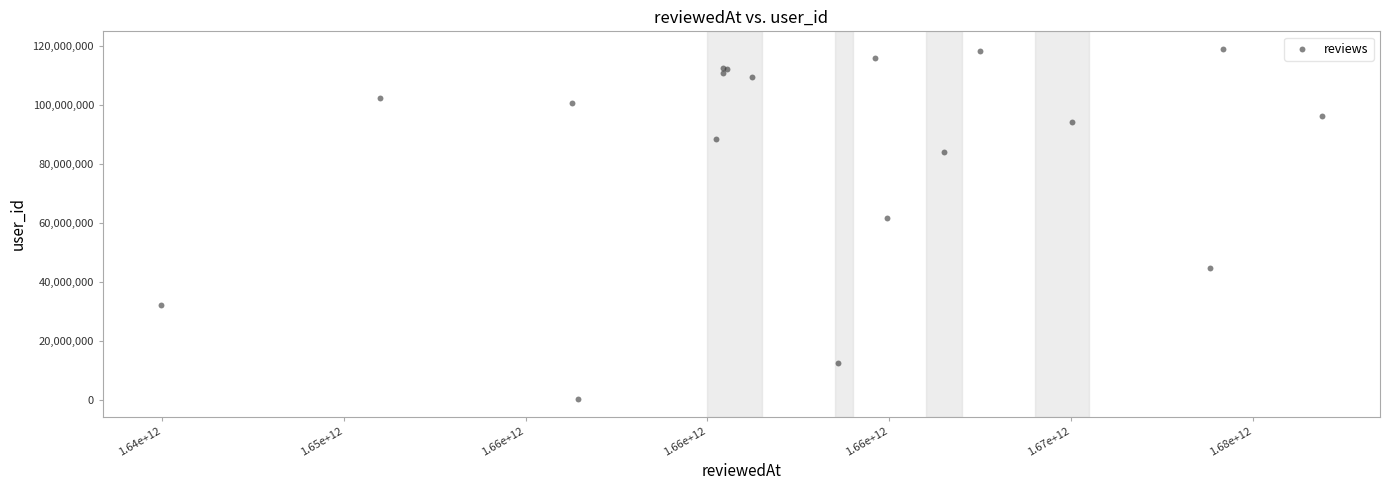

What Y value in the scatter plot is closest to 59609663?

61721183